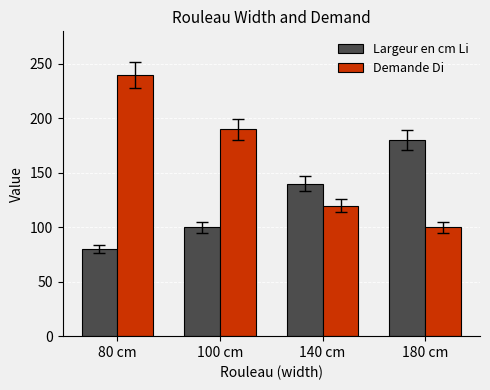

Reading left to right, what are all the values shown in this chart?

Largeur en cm Li: 80 cm=80	100 cm=100	140 cm=140	180 cm=180
Demande Di: 80 cm=240	100 cm=190	140 cm=120	180 cm=100